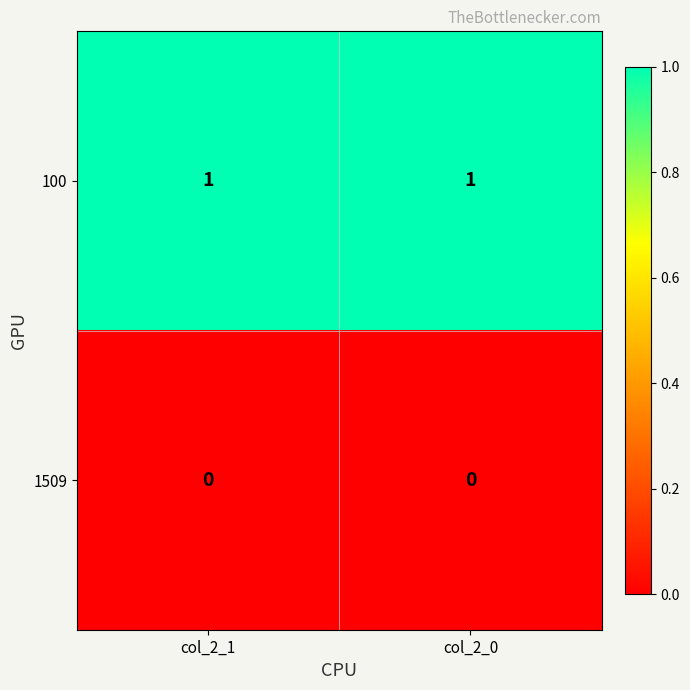

At how many categories does at least one series exceed 0?

2